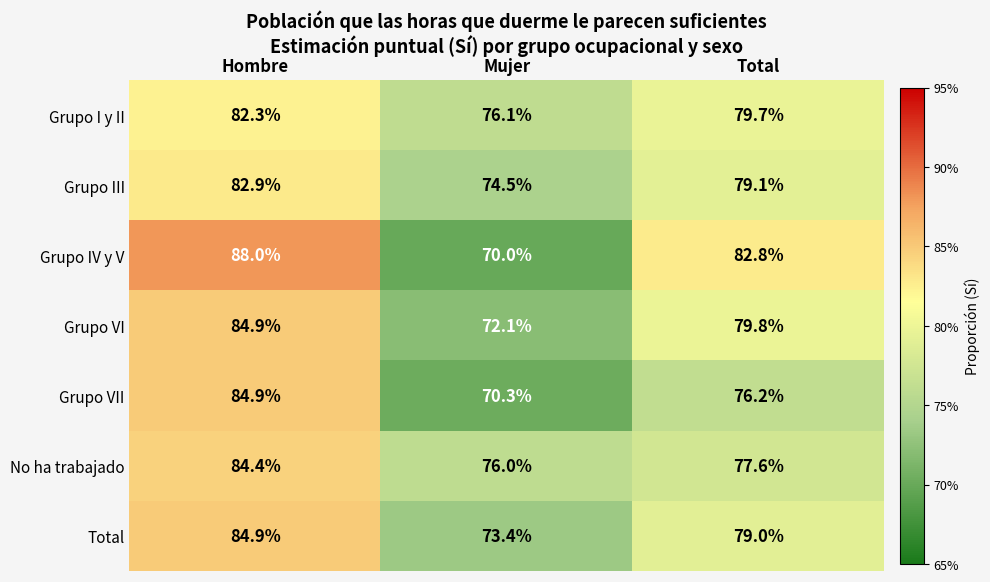

Which series has the largest range (max minus min)?

Grupo IV y V